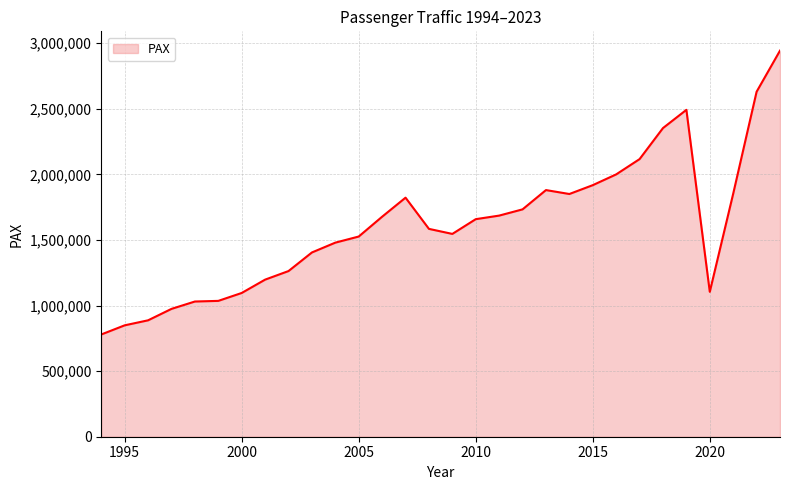

Does the chart display data point markers on the line(s)?

No